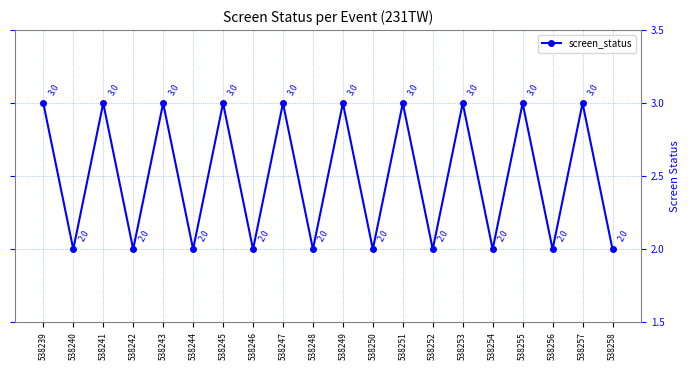

The chart shows a value of 3 at 538249. True or false?

True